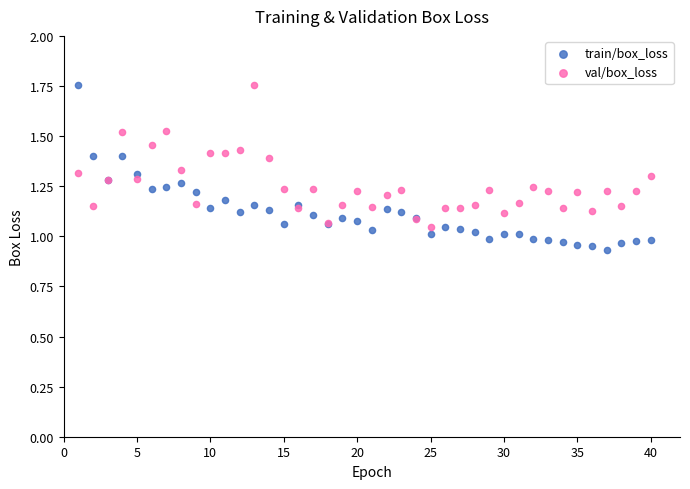

What is the X range (max minus min) for the scatter plot?

39.0